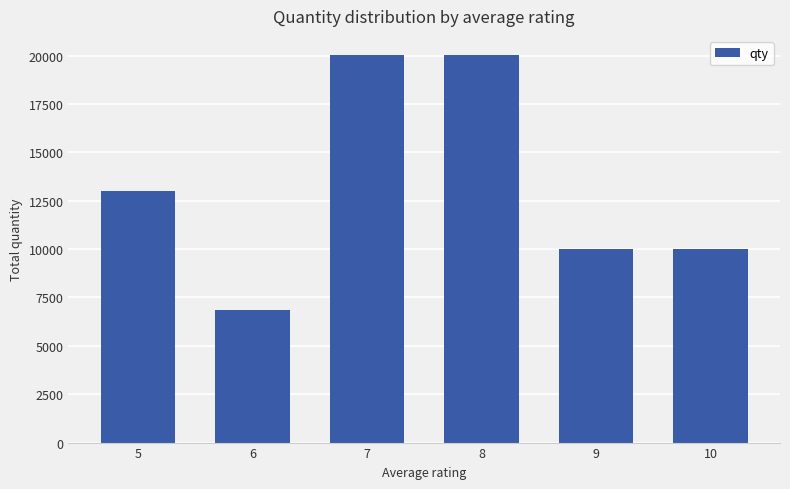

What is the average value?

13316